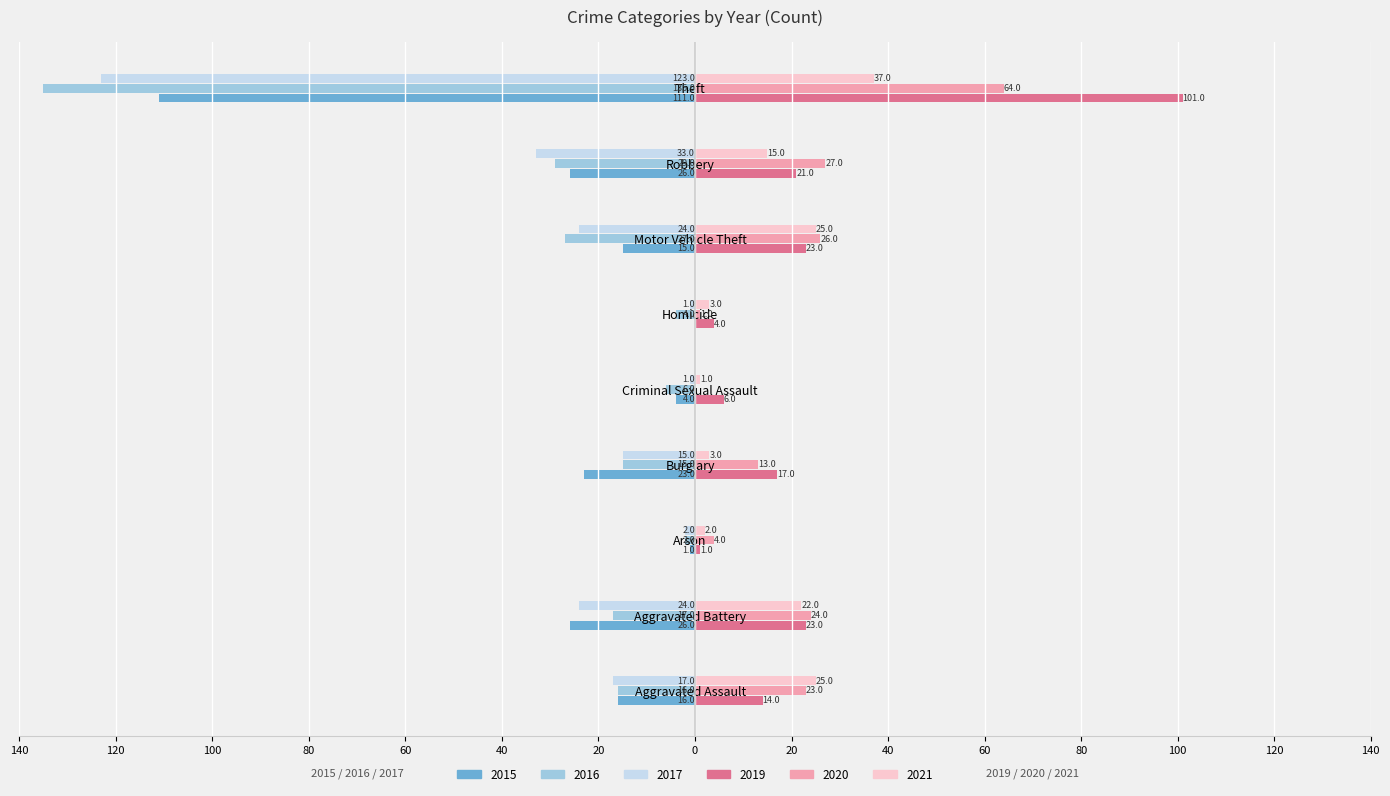

What is the approximate value of 2016 at Criminal Sexual Assault, to the nearest 10?

-10